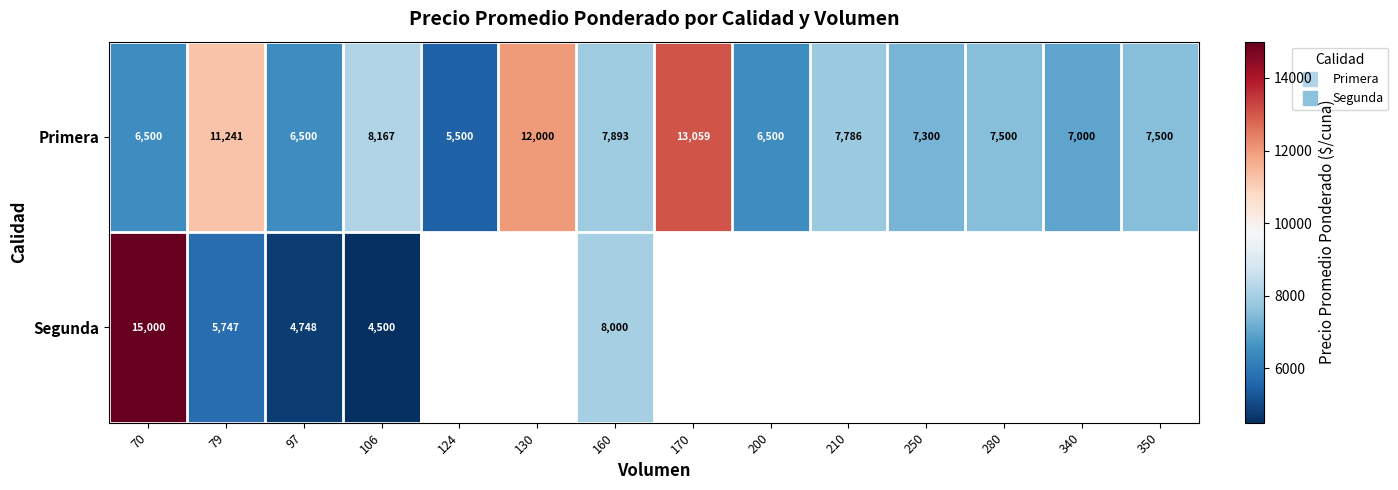

Where is Segunda nearest to the value 9750?

160